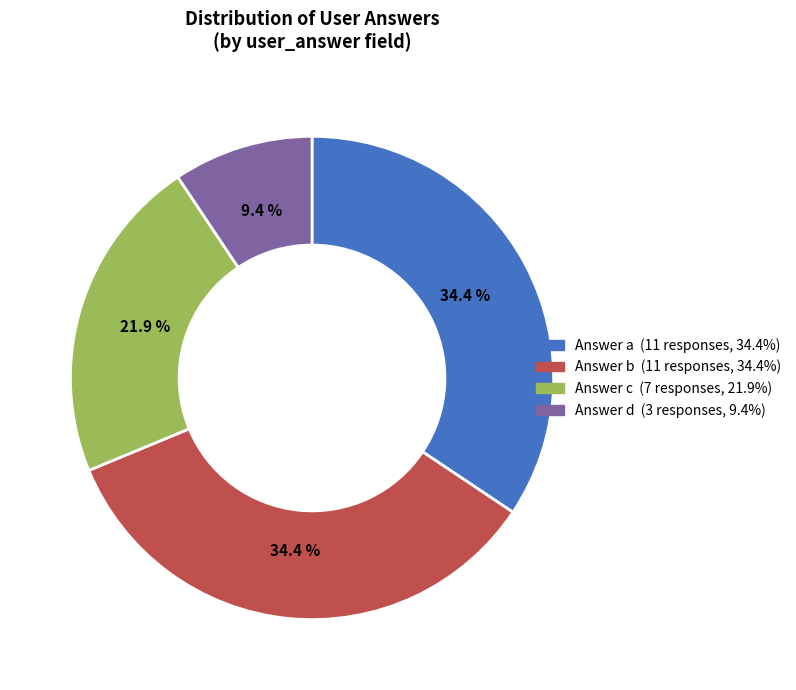

Does any single category account for the majority?

No